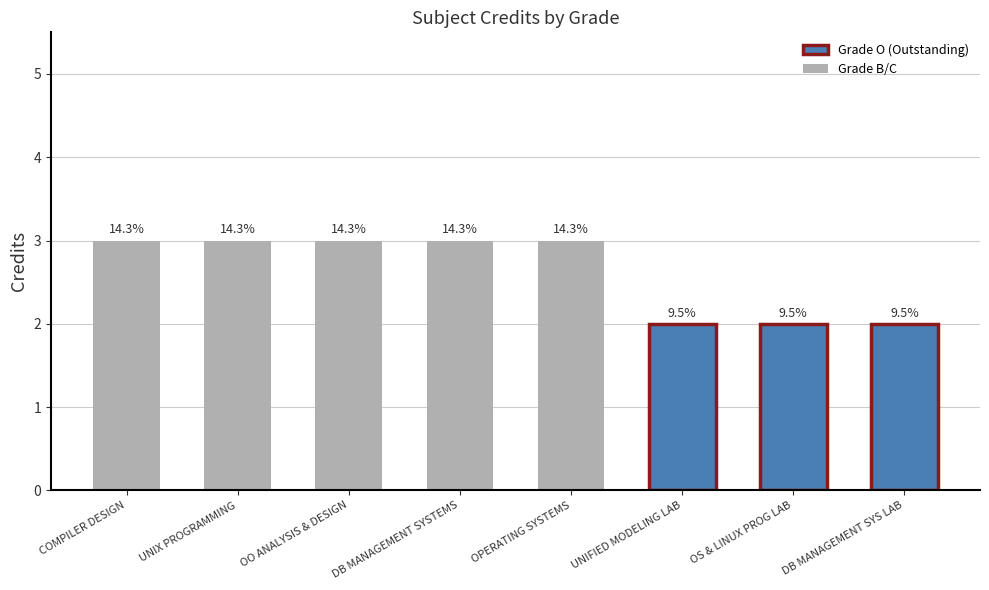

Does the chart contain any negative values?

No